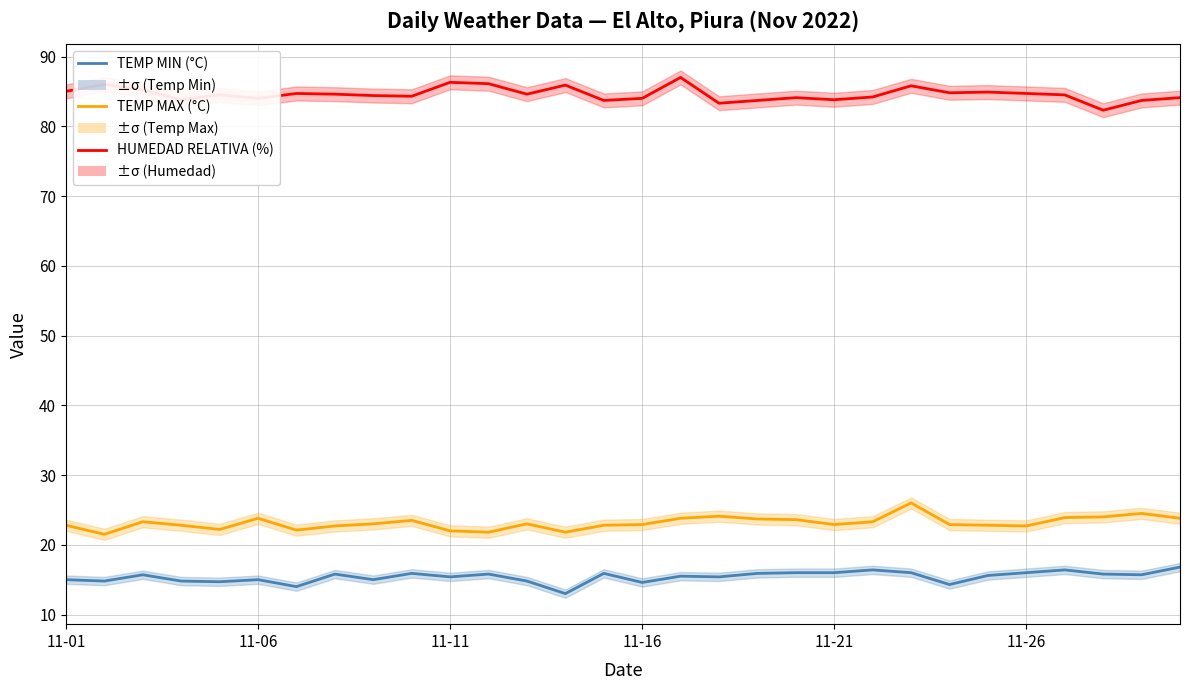

What is the difference between the maximum and second lowest values in the TEMP MAX (°C) series?

4.2